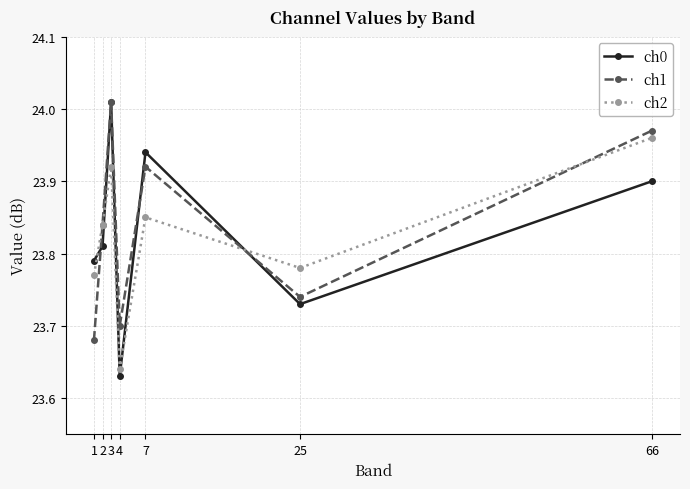

True or false: ch0 has more than 2 points higher than both neighbors.

False